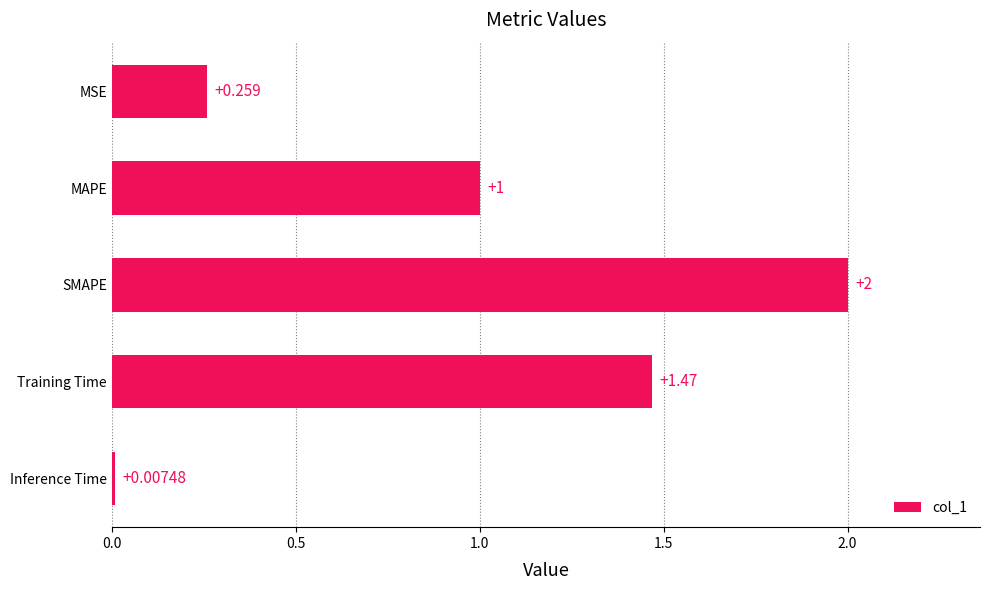

Which has a higher value, MSE or SMAPE?

SMAPE